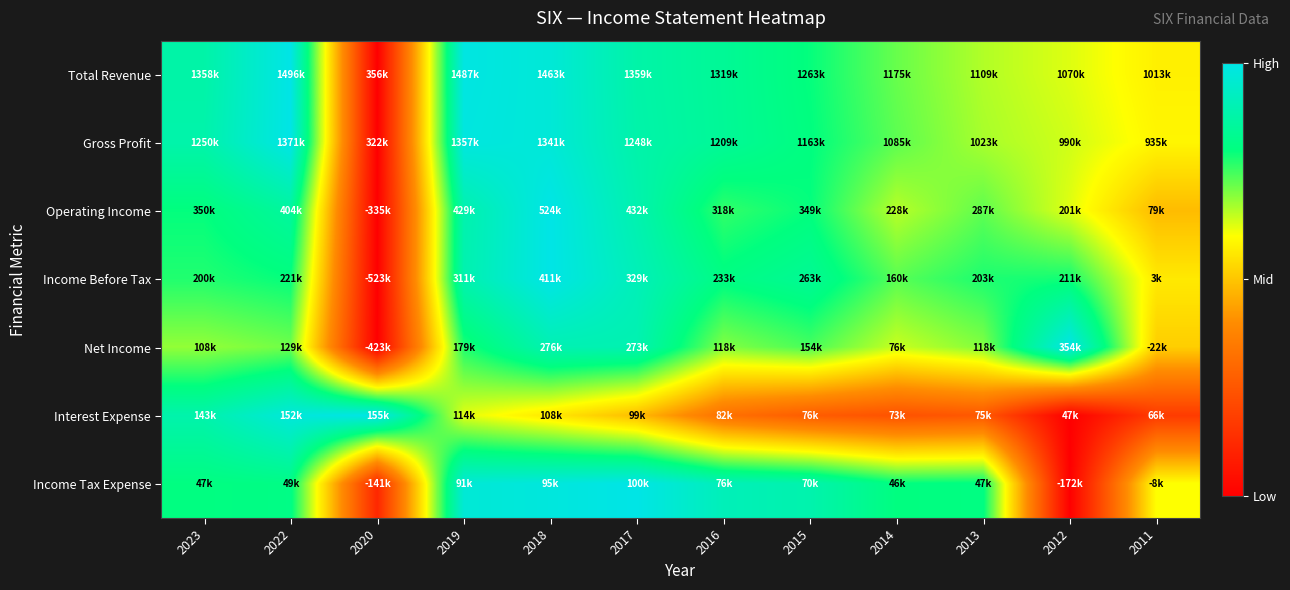

Reading left to right, extract all data points from this chart.

Total Revenue: 2023=0.9	2022=1.0	2020=0.0	2019=1.0	2018=1.0	2017=0.9	2016=0.8	2015=0.8	2014=0.7	2013=0.7	2012=0.6	2011=0.6
Gross Profit: 2023=0.9	2022=1.0	2020=0.0	2019=1.0	2018=1.0	2017=0.9	2016=0.8	2015=0.8	2014=0.7	2013=0.7	2012=0.6	2011=0.6
Operating Income: 2023=0.8	2022=0.9	2020=0.0	2019=0.9	2018=1.0	2017=0.9	2016=0.8	2015=0.8	2014=0.7	2013=0.7	2012=0.6	2011=0.5
Income Before Tax: 2023=0.8	2022=0.8	2020=0.0	2019=0.9	2018=1.0	2017=0.9	2016=0.8	2015=0.8	2014=0.7	2013=0.8	2012=0.8	2011=0.6
Net Income: 2023=0.7	2022=0.7	2020=0.0	2019=0.8	2018=0.9	2017=0.9	2016=0.7	2015=0.7	2014=0.6	2013=0.7	2012=1.0	2011=0.5
Interest Expense: 2023=0.9	2022=1.0	2020=1.0	2019=0.6	2018=0.6	2017=0.5	2016=0.3	2015=0.3	2014=0.2	2013=0.3	2012=0.0	2011=0.2
Income Tax Expense: 2023=0.8	2022=0.8	2020=0.1	2019=1.0	2018=1.0	2017=1.0	2016=0.9	2015=0.9	2014=0.8	2013=0.8	2012=0.0	2011=0.6